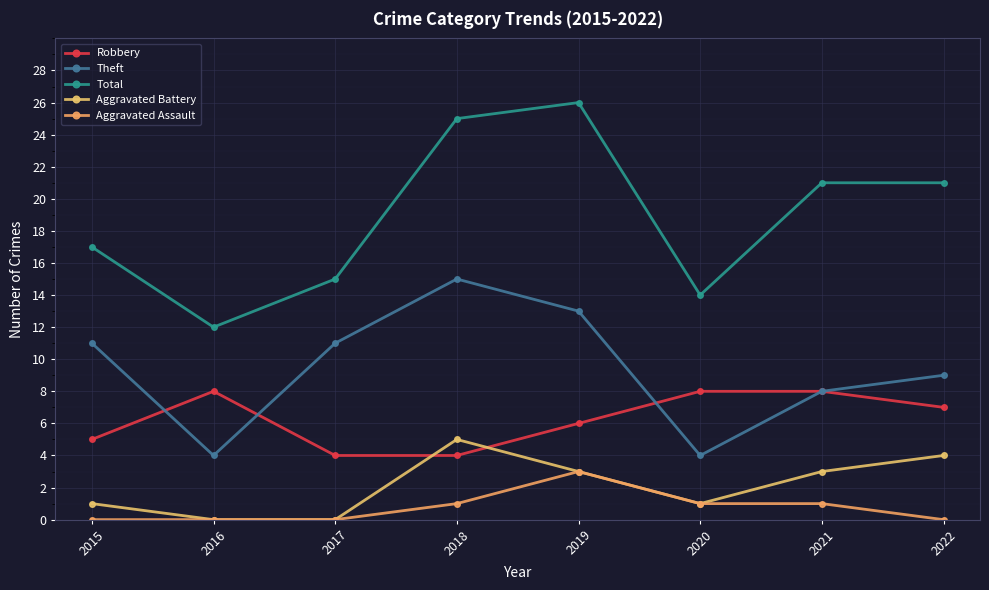

Which series changed the most between 2015 and 2021?

Total